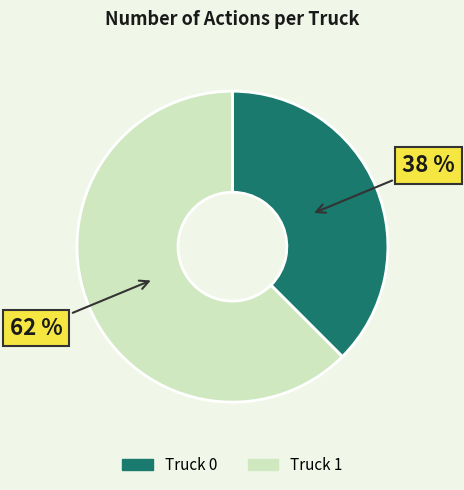

Does Truck 0 account for over 50% of the chart?

No